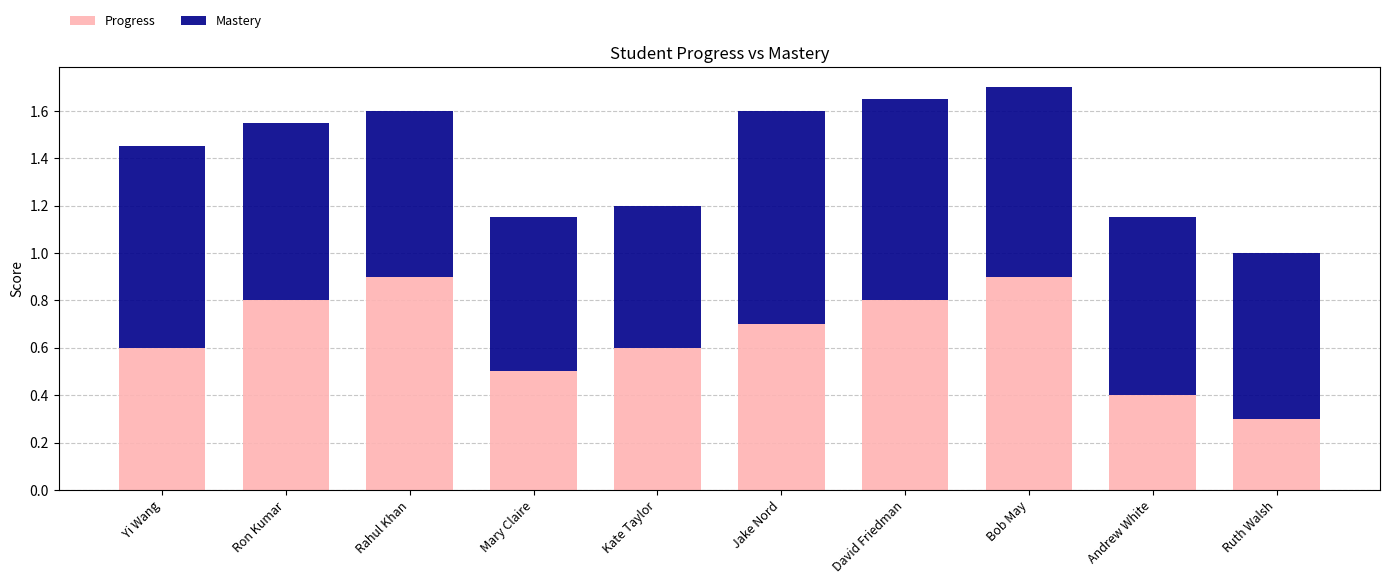

How many series are shown in this chart?

2